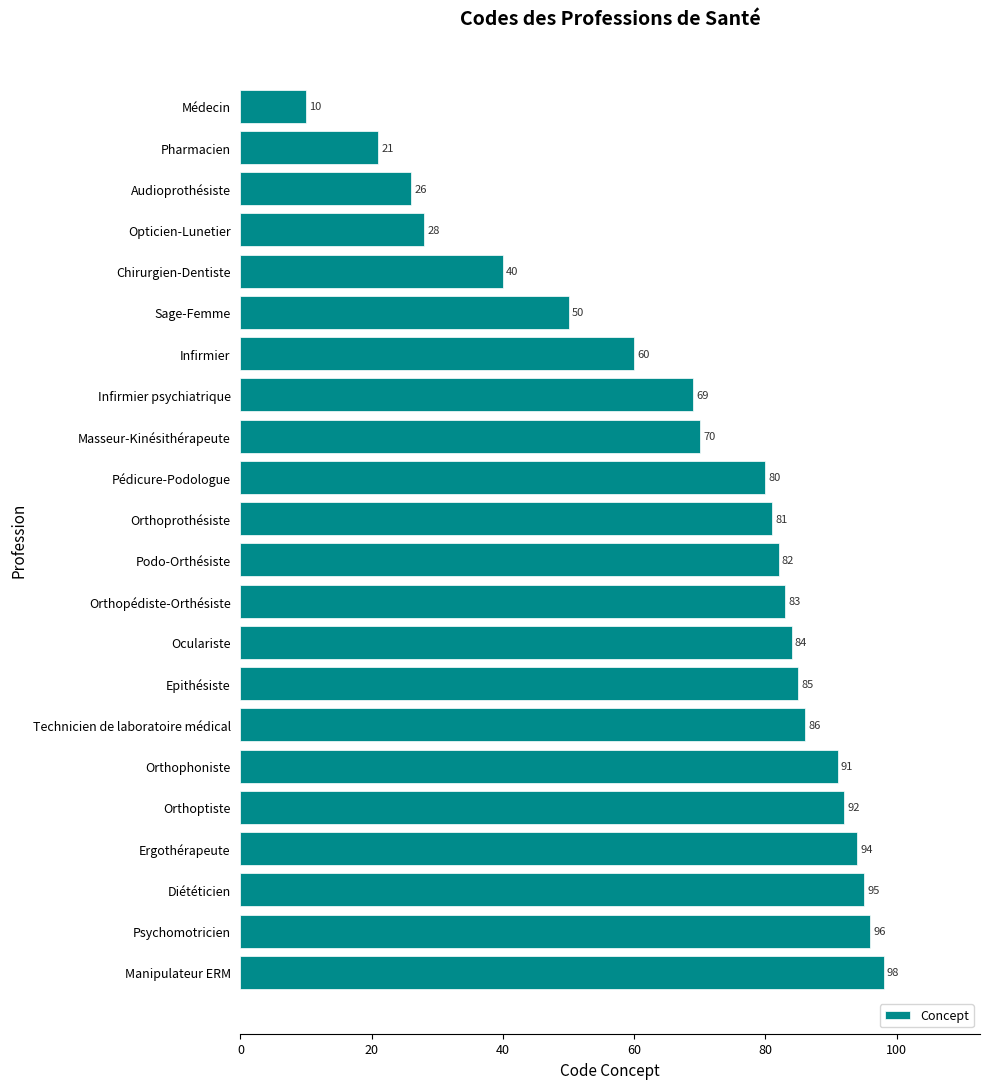

What is the label of the 17th bar from the bottom?

Sage-Femme